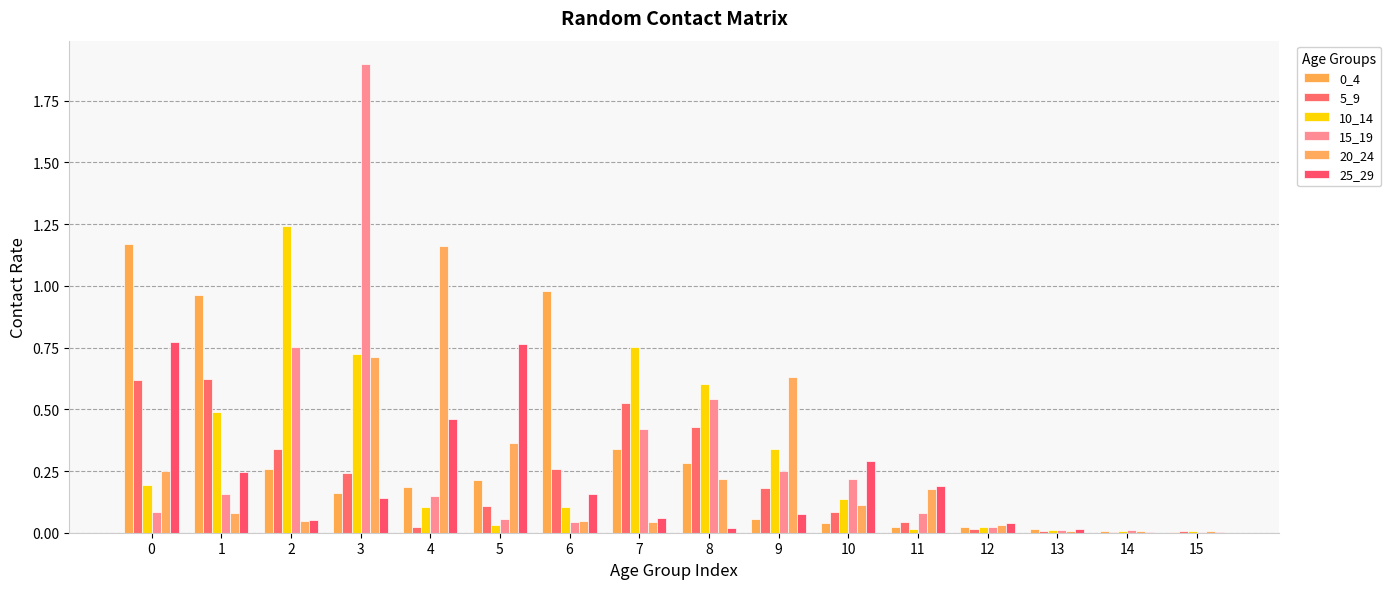

Reading left to right, extract all data points from this chart.

0_4: 1.2	1.0	0.3	0.2	0.2	0.2	1.0	0.3	0.3	0.1	0.0	0.0	0.0	0.0	0.0	0.0
5_9: 0.6	0.6	0.3	0.2	0.0	0.1	0.3	0.5	0.4	0.2	0.1	0.0	0.0	0.0	0.0	0.0
10_14: 0.2	0.5	1.2	0.7	0.1	0.0	0.1	0.8	0.6	0.3	0.1	0.0	0.0	0.0	0.0	0.0
15_19: 0.1	0.2	0.8	1.9	0.2	0.1	0.0	0.4	0.5	0.2	0.2	0.1	0.0	0.0	0.0	0.0
20_24: 0.2	0.1	0.0	0.7	1.2	0.4	0.0	0.0	0.2	0.6	0.1	0.2	0.0	0.0	0.0	0.0
25_29: 0.8	0.2	0.1	0.1	0.5	0.8	0.2	0.1	0.0	0.1	0.3	0.2	0.0	0.0	0.0	0.0